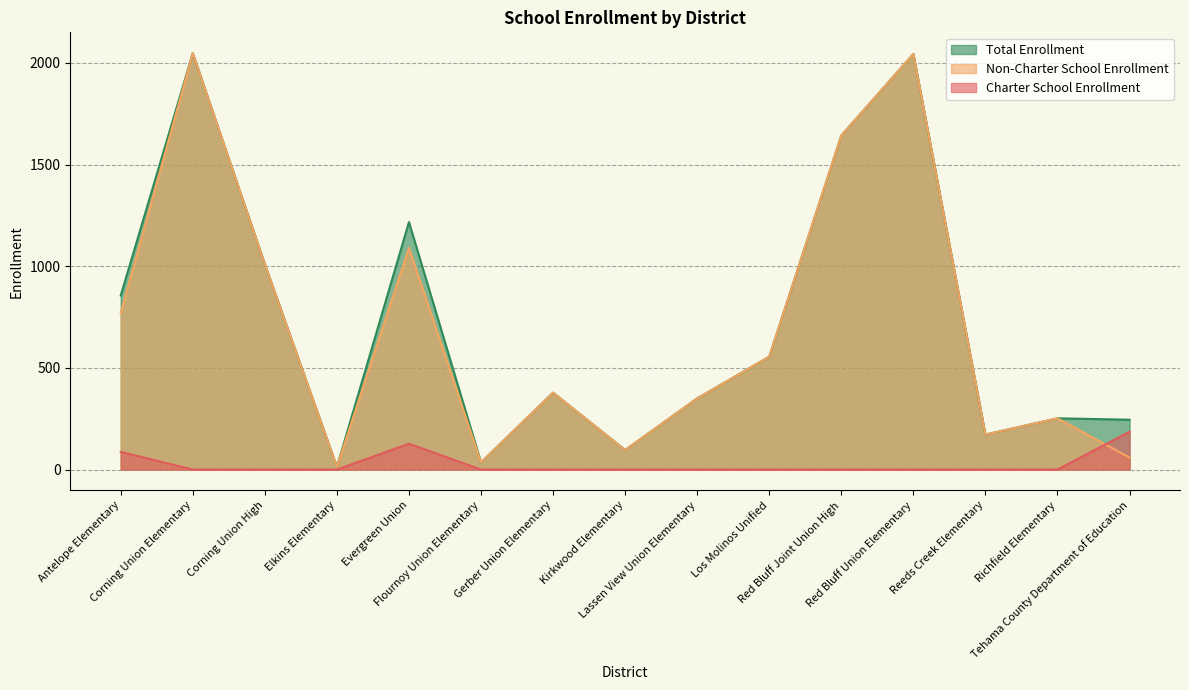

Which has a higher value, Lassen View Union Elementary or Flournoy Union Elementary?

Lassen View Union Elementary